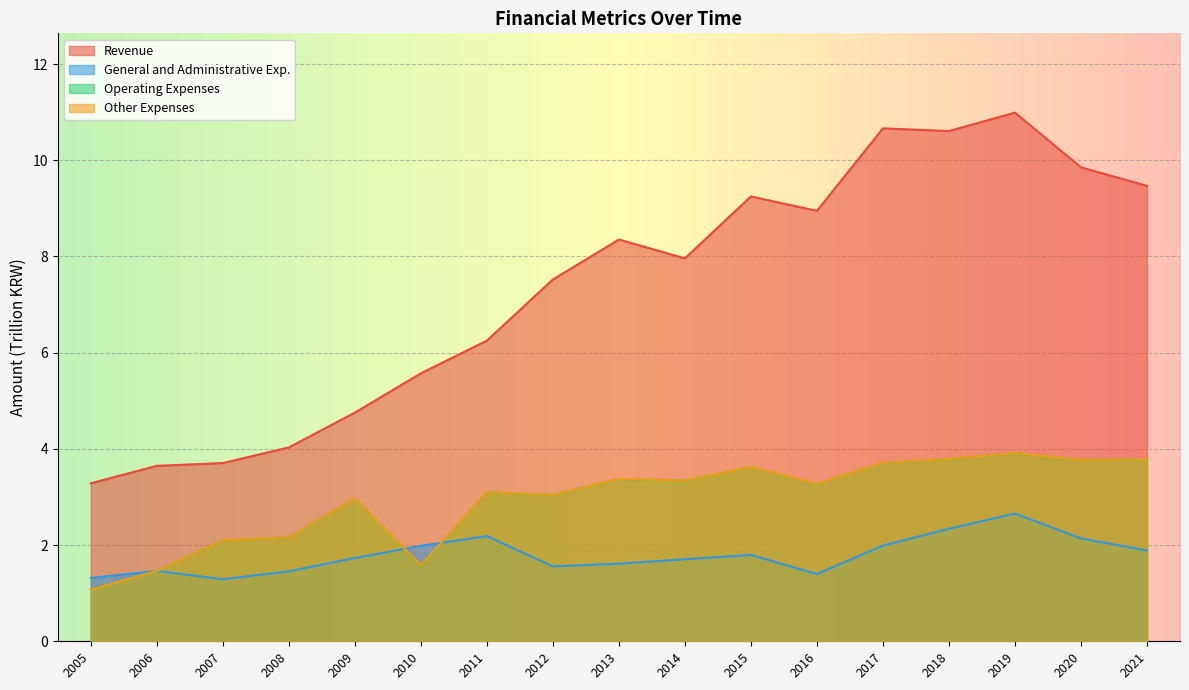

Rank the series by their maximum value, from lowest to highest.

General and Administrative Exp., Operating Expenses, Other Expenses, Revenue